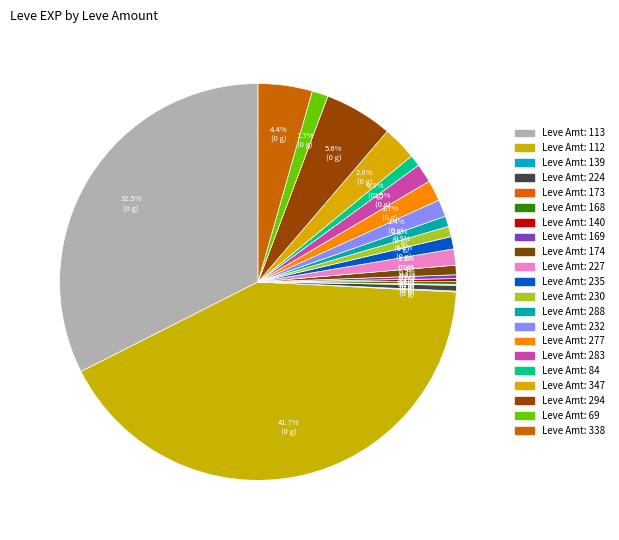

To the nearest percent, what is the difference between the largest and smallest slice percentages?

42%